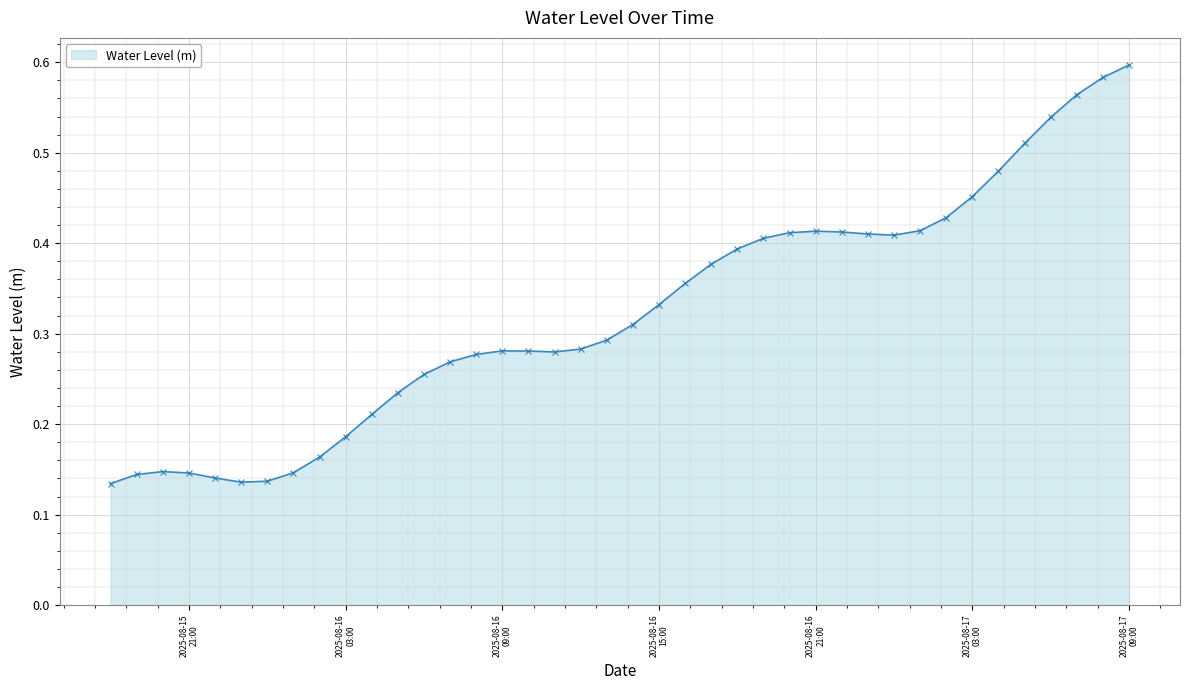

What is the sum of all values?

12.9